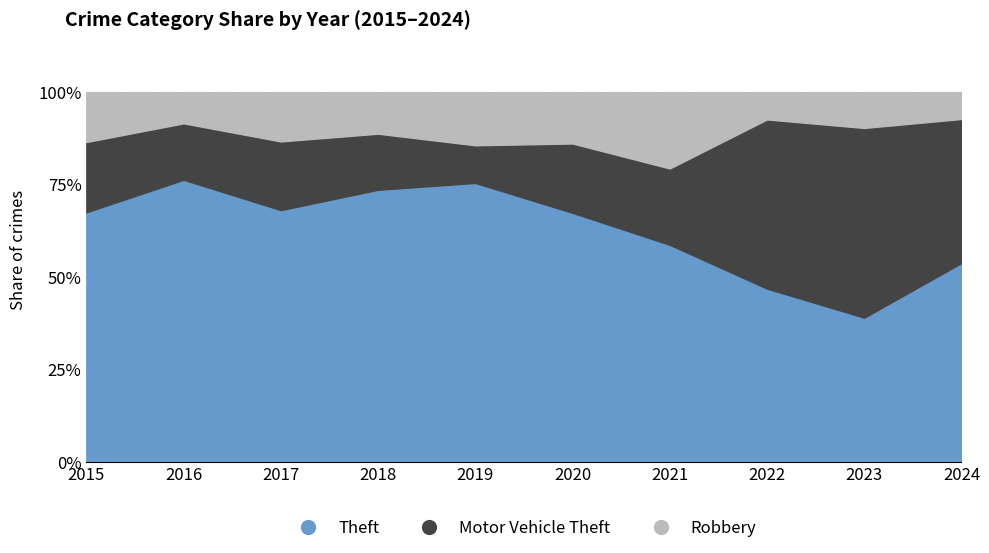

How many lines are shown in the chart?

3